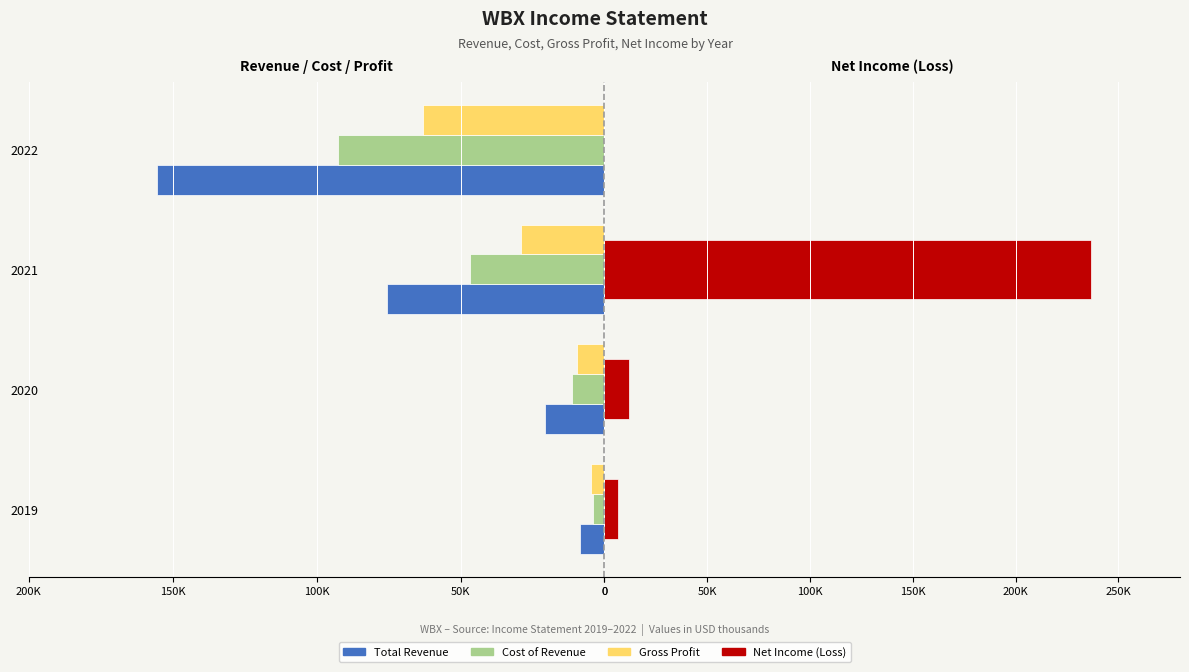

What is the greatest value displayed?

236.8